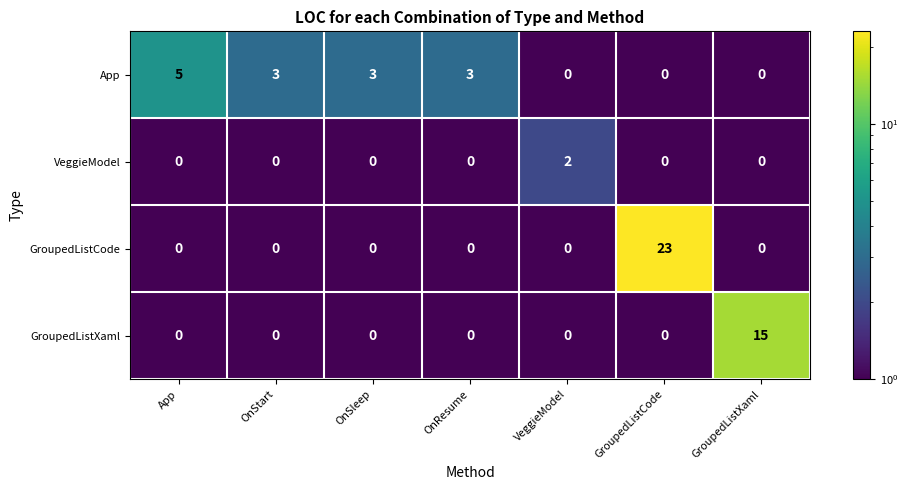

What value does the GroupedListXaml series have at GroupedListXaml, to the nearest 5?

15